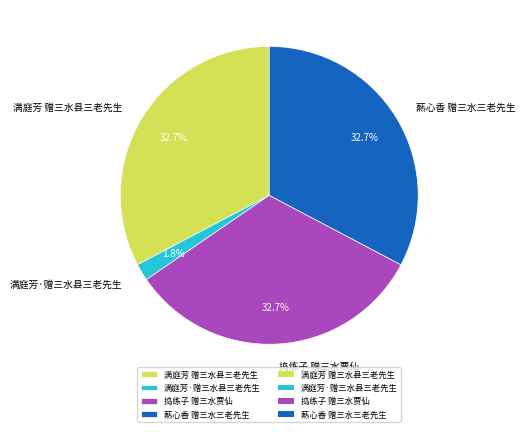

Does any single category account for the majority?

No